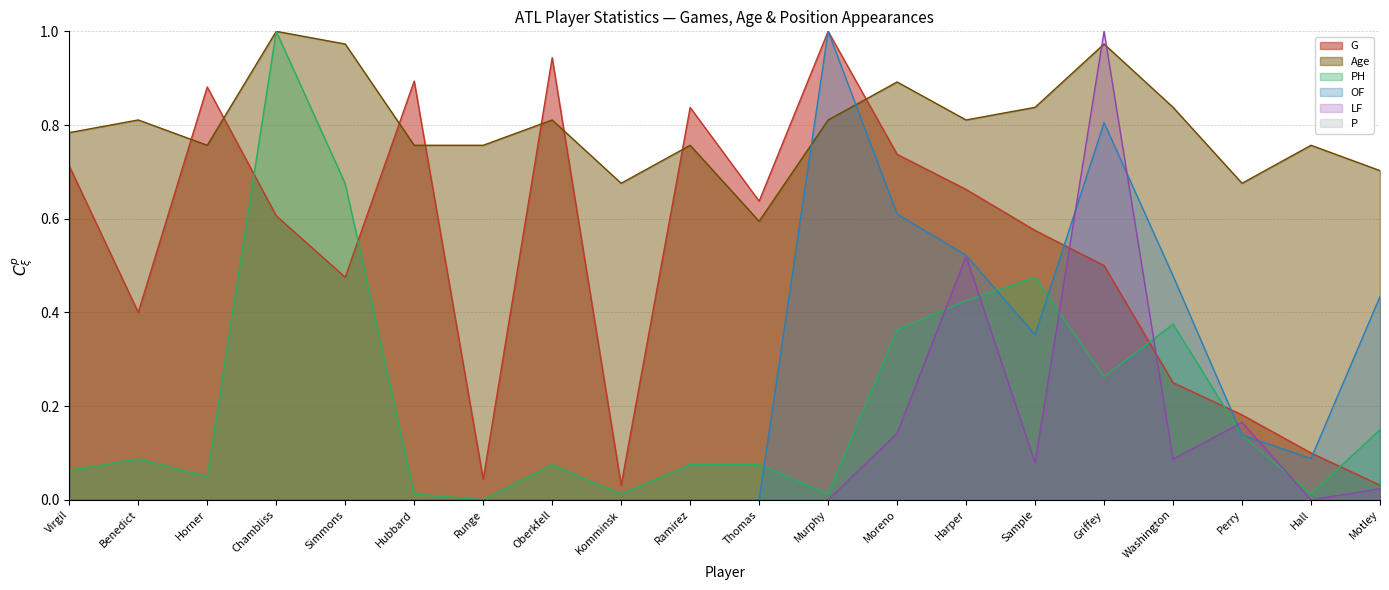

Does the chart have visible grid lines?

Yes